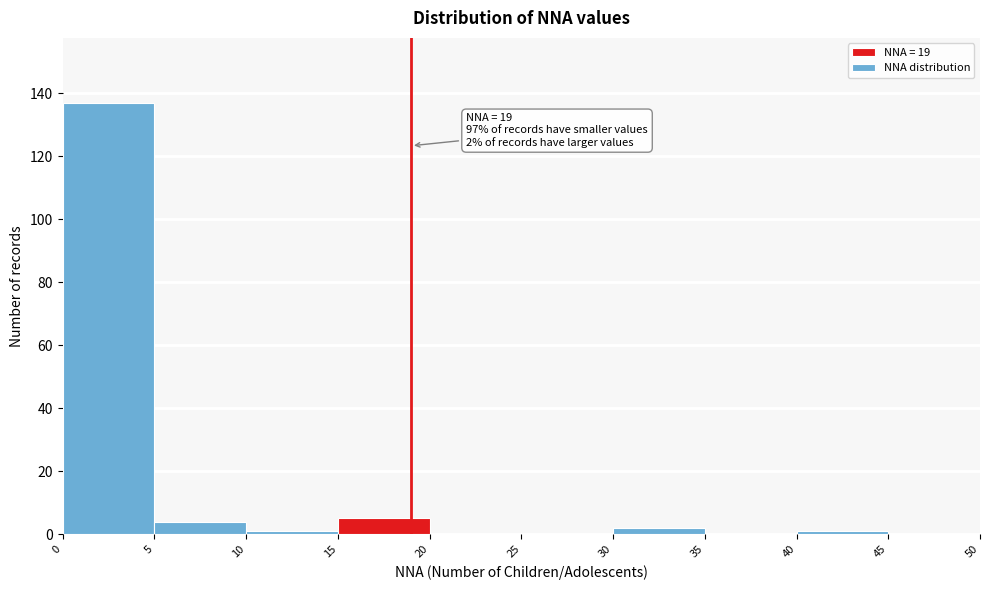

Over which range of the x-axis is the bar tallest?

0 to 5